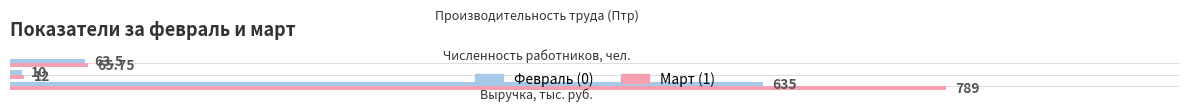

Rank the series at Производительность труда (Птр) from highest to lowest value.

Март (1), Февраль (0)